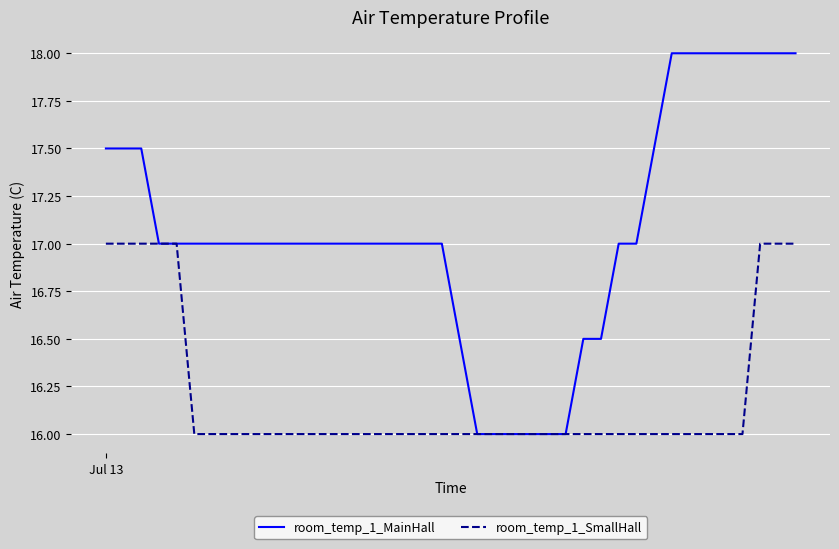

List the series in order of their overall mean, lowest first.

room_temp_1_SmallHall, room_temp_1_MainHall